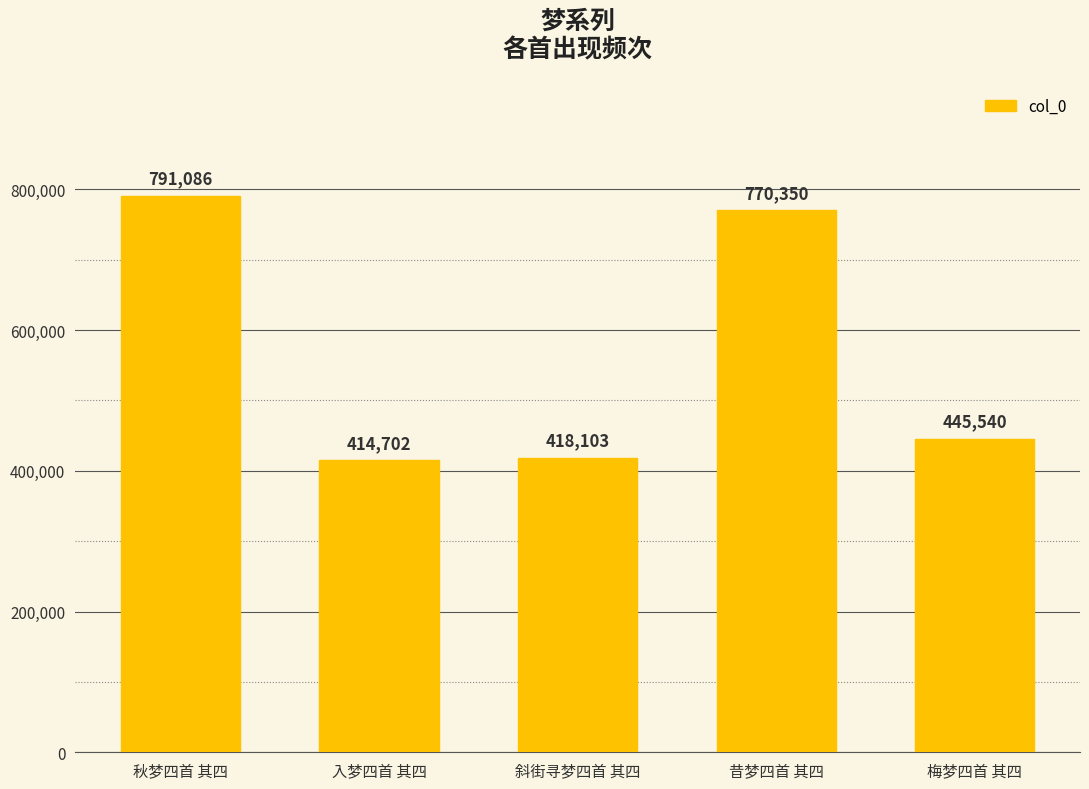

Rank the categories by value from highest to lowest.

秋梦四首 其四, 昔梦四首 其四, 梅梦四首 其四, 斜街寻梦四首 其四, 入梦四首 其四